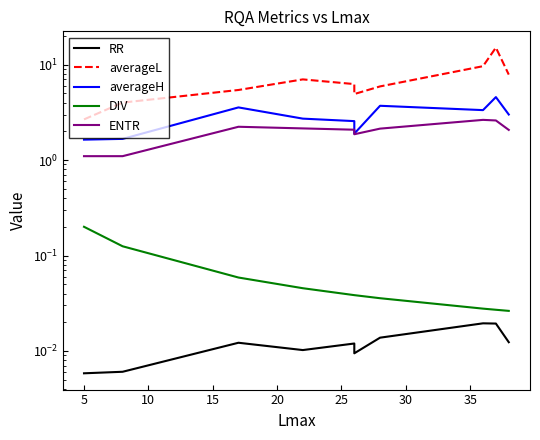

Is the value of DIV at 5 greater than the value of averageH at 5?

No